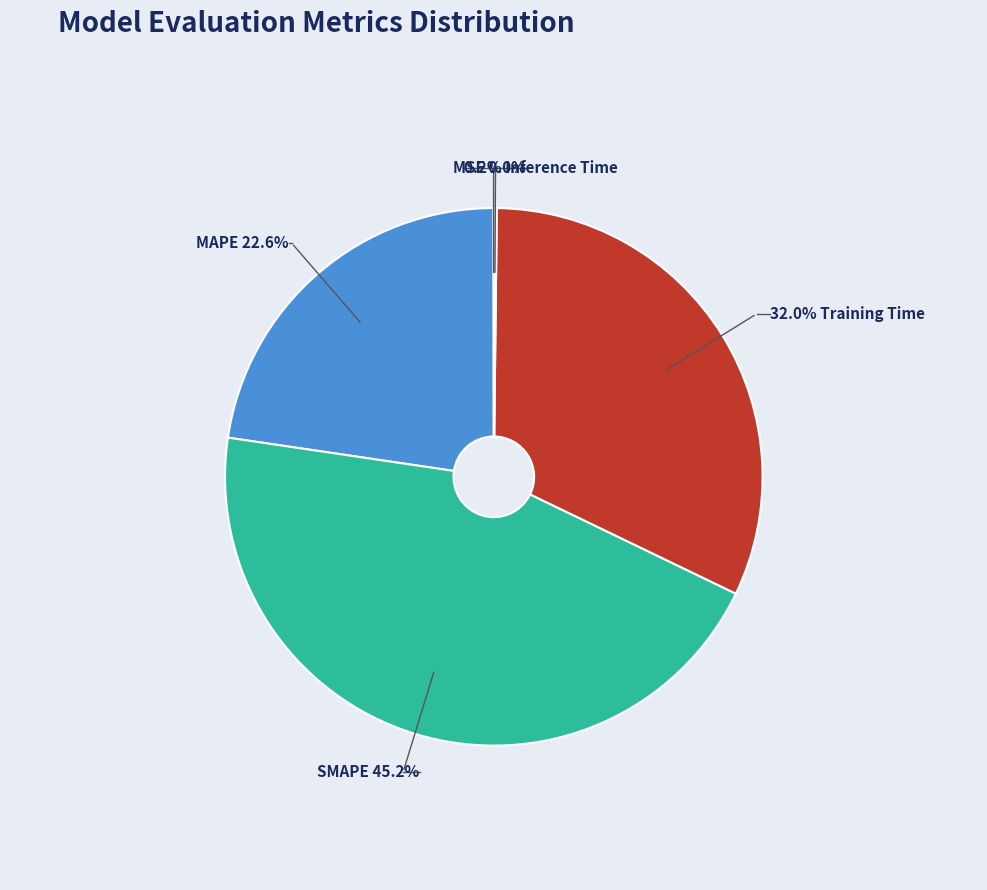

Do MSE and Training Time together represent more than half of the pie?

No